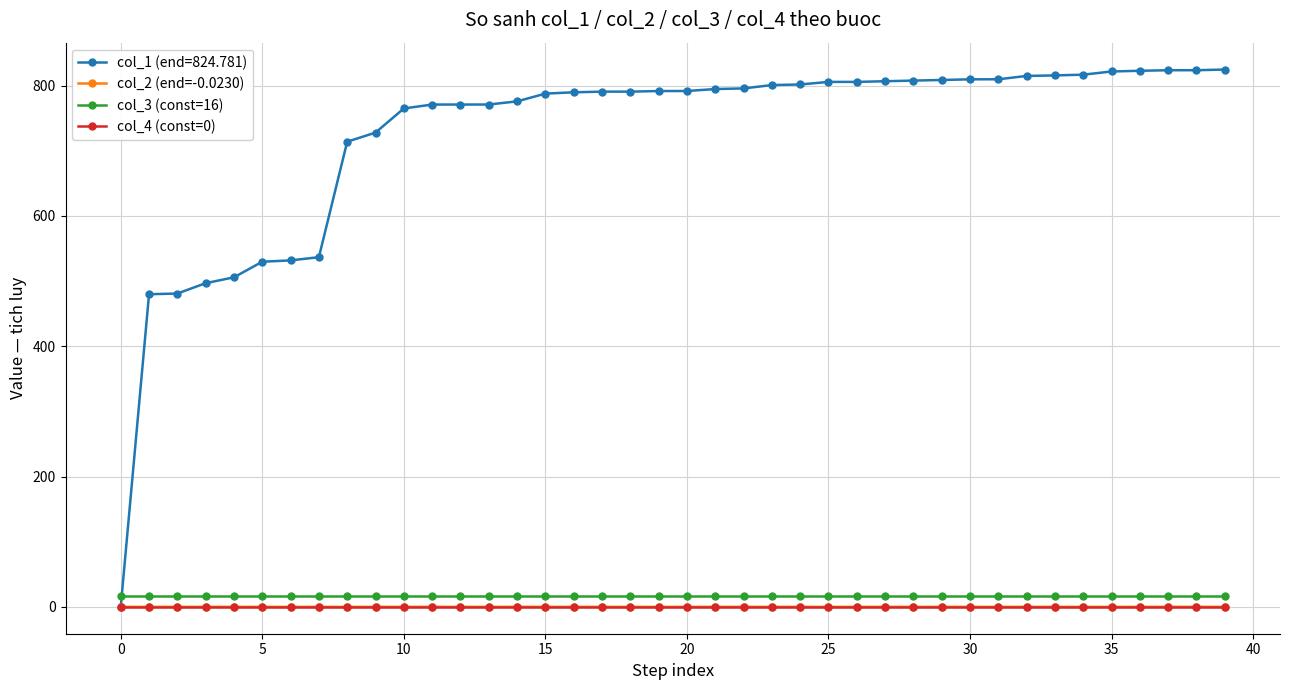

What is the lowest value of the col_3 (const=16) series?

16.0